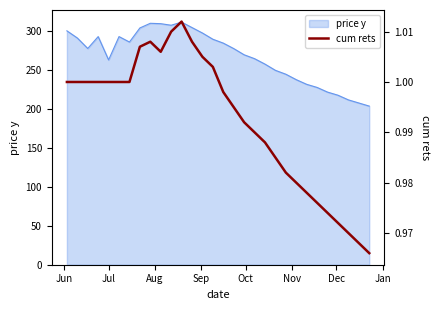

How many categories are shown in the chart?

30